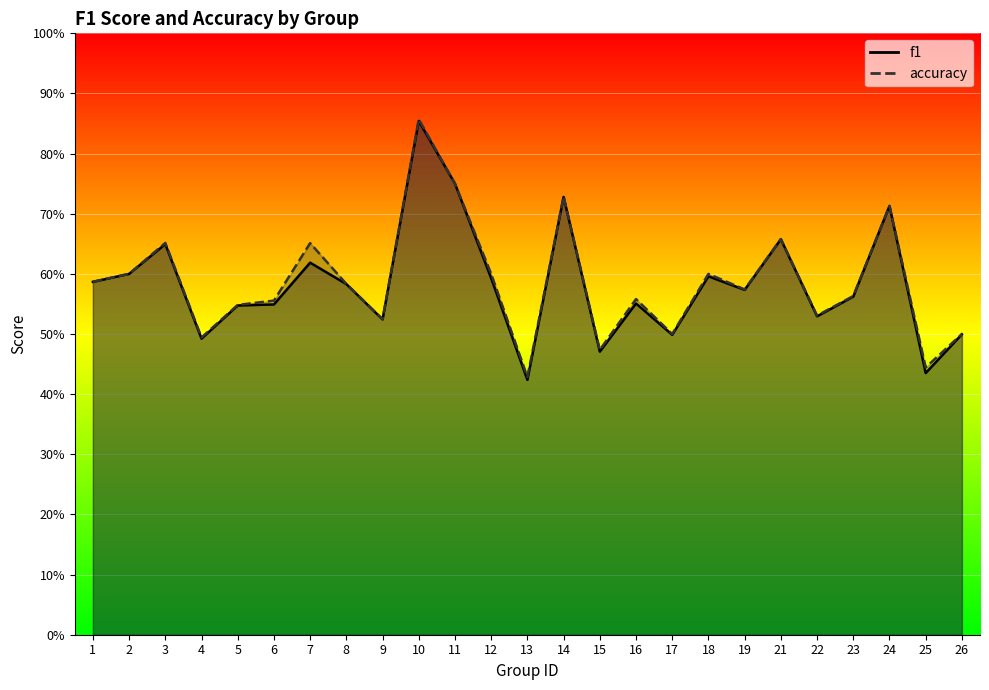

What is the difference between the accuracy values at 2 and 9?

0.1